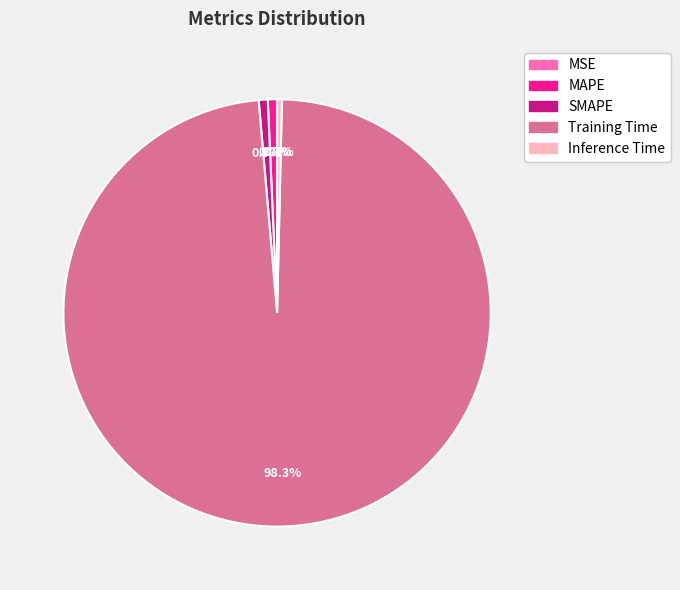

The MAPE slice represents 1% of the pie. True or false?

True